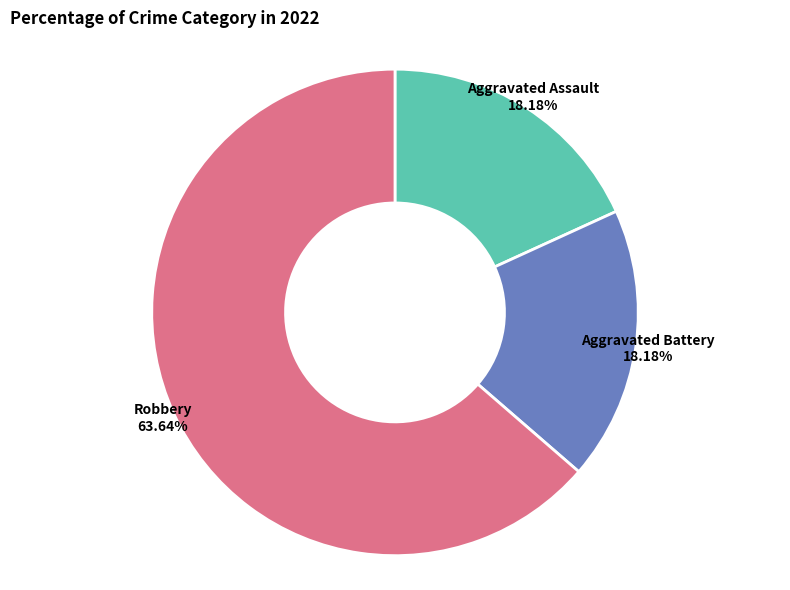

Is there a majority slice in this chart?

Yes